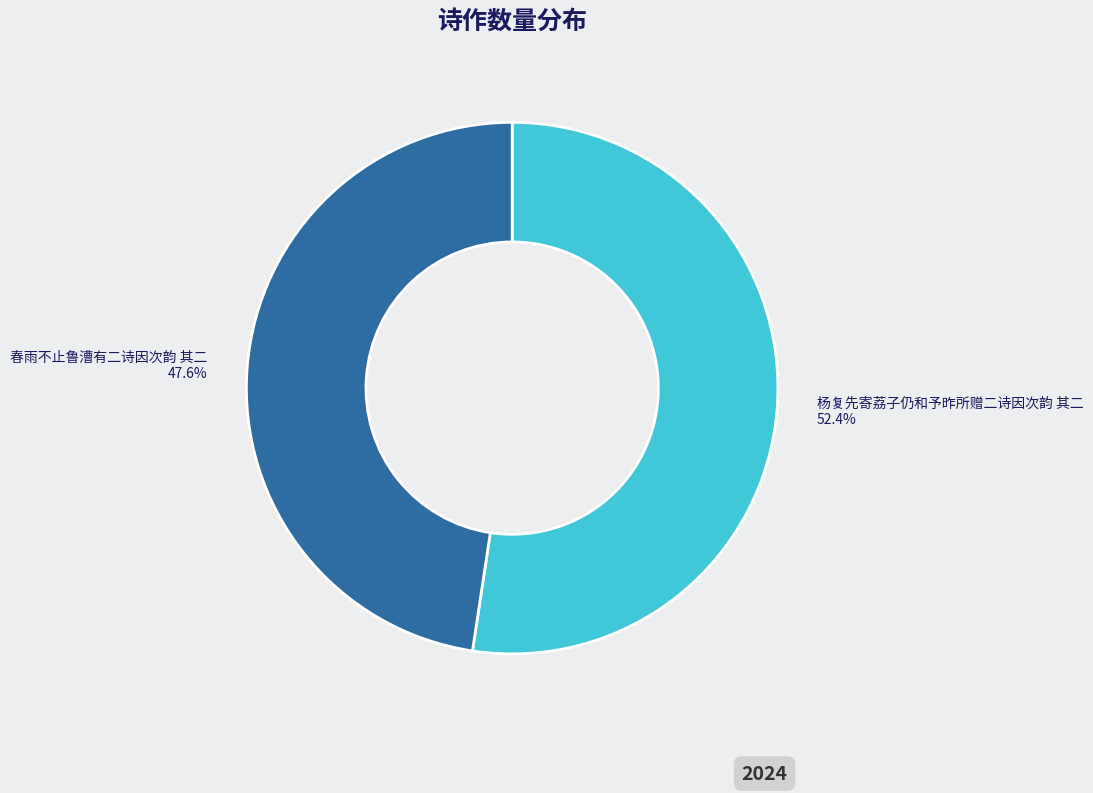

Do 春雨不止鲁漕有二诗因次韵 其二 and 杨复先寄荔子仍和予昨所赠二诗因次韵 其二 together represent more than half of the pie?

Yes